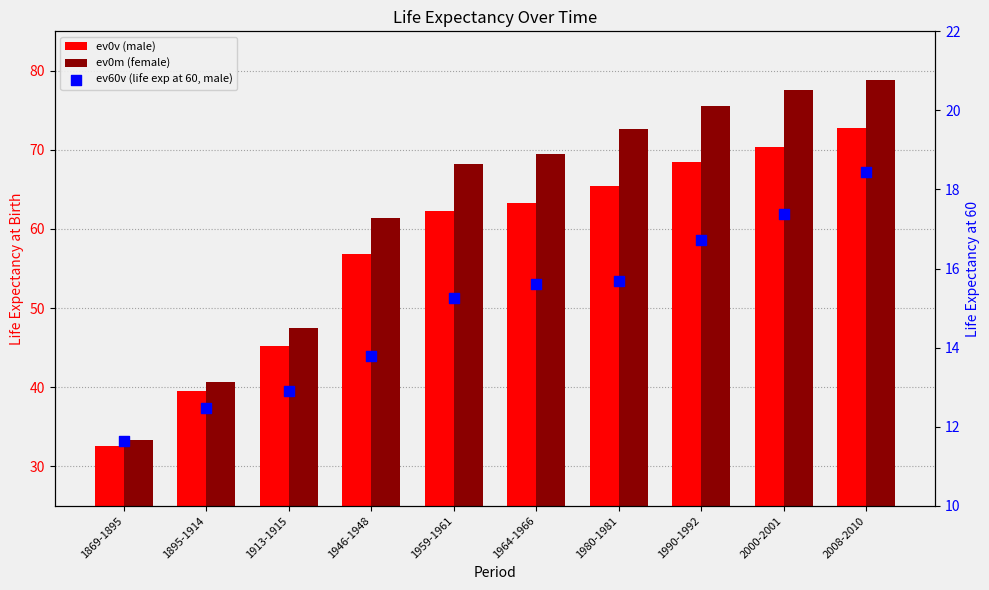

What are all the series names shown in the legend?

ev0v (male), ev0m (female), ev60v (life exp at 60, male)